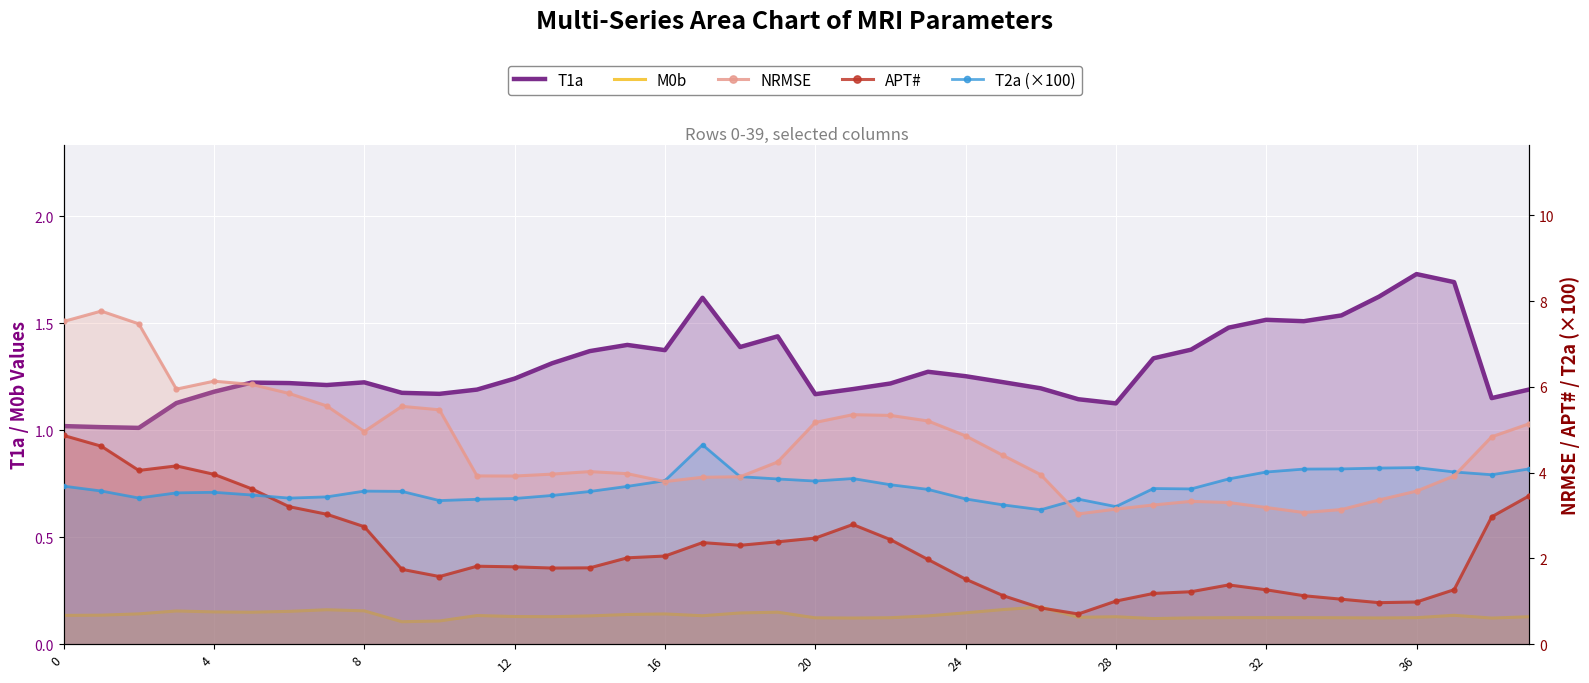

What is the difference between the maximum and minimum values in the M0b series?

0.1